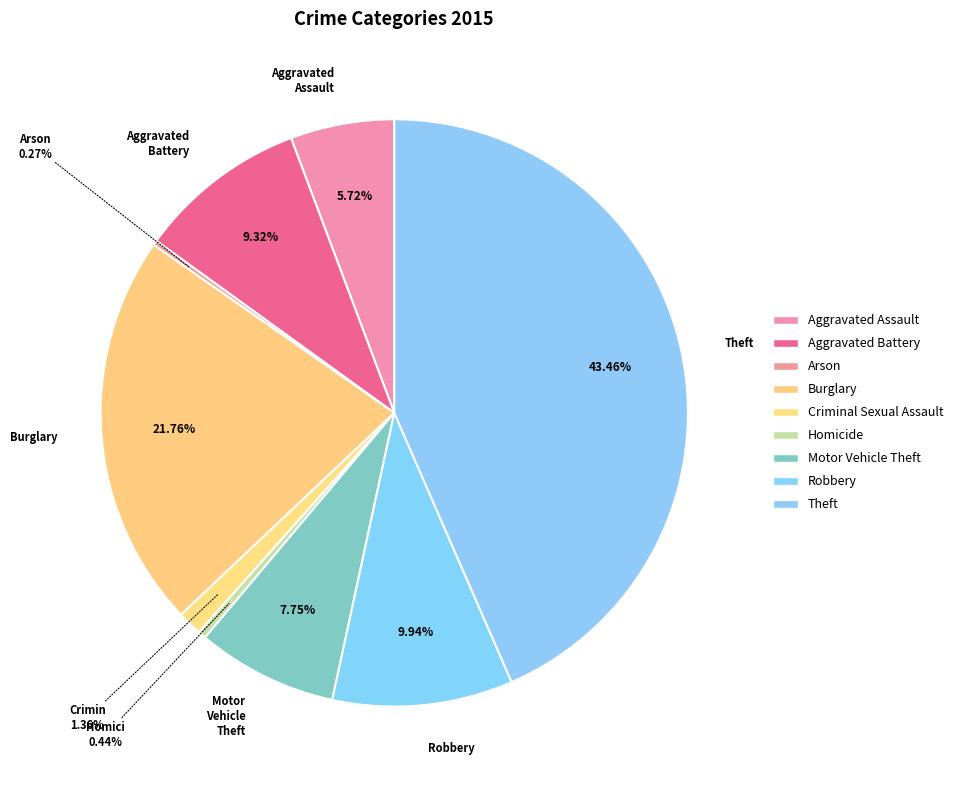

Does Robbery account for over 50% of the chart?

No